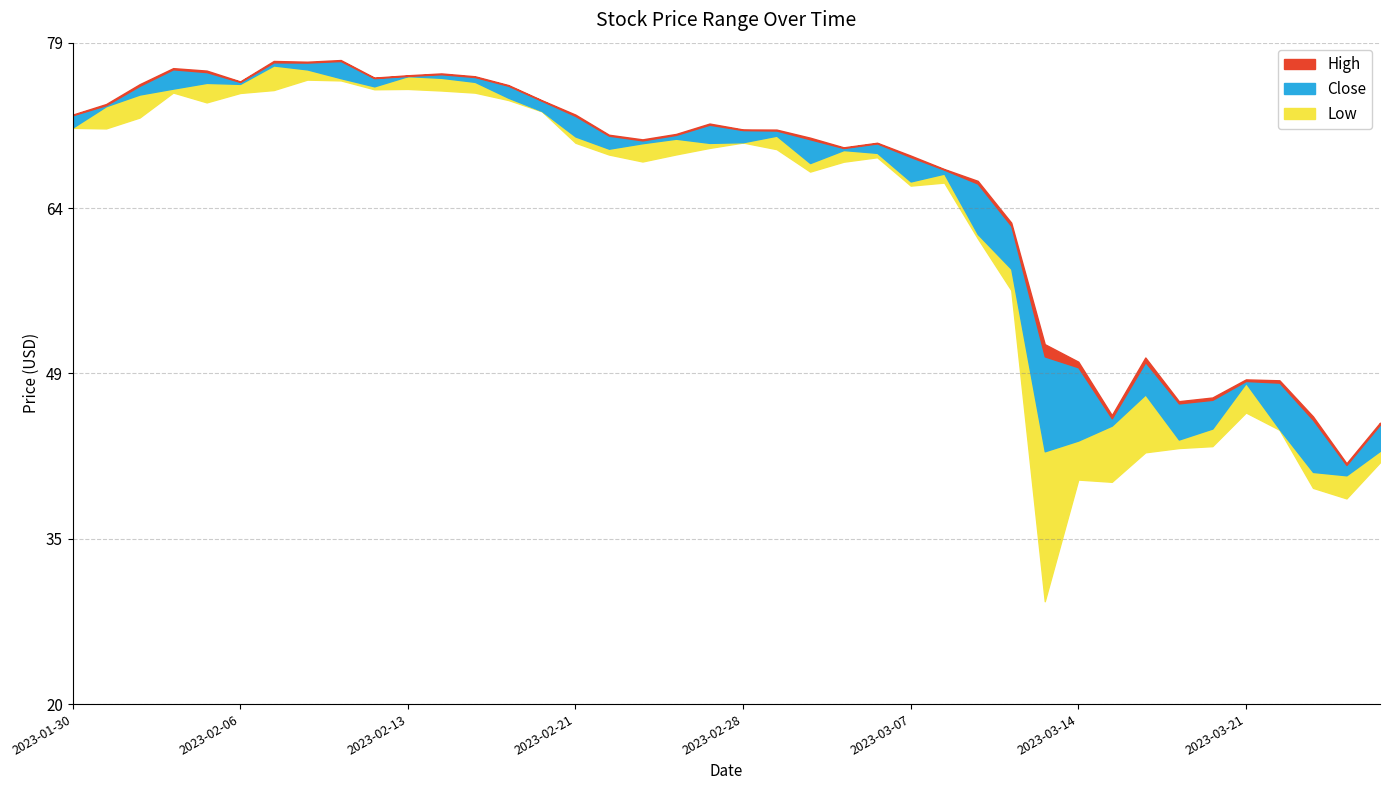

The Close series shows 48.6 at 2023-03-21. True or false?

True